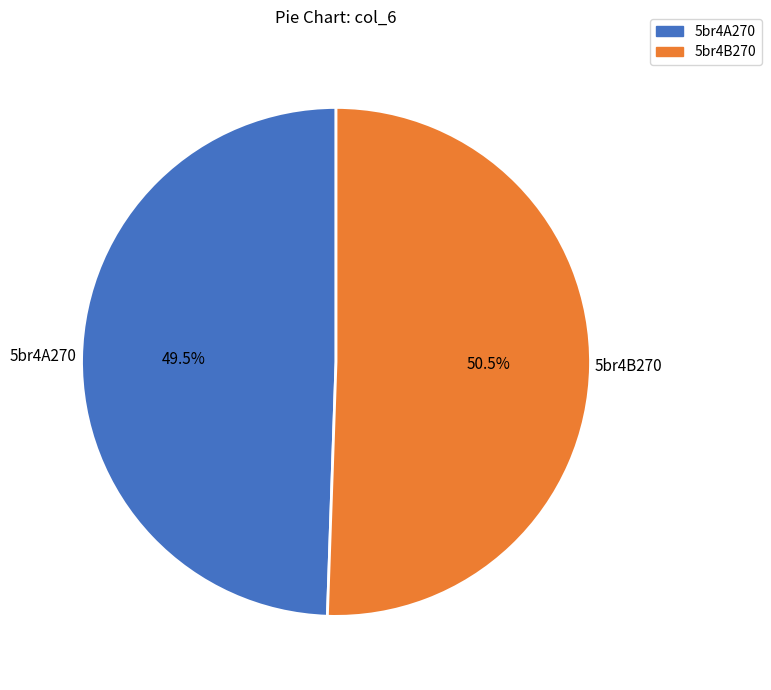

Is it true that 5br4A270 is 57% of the pie?

False